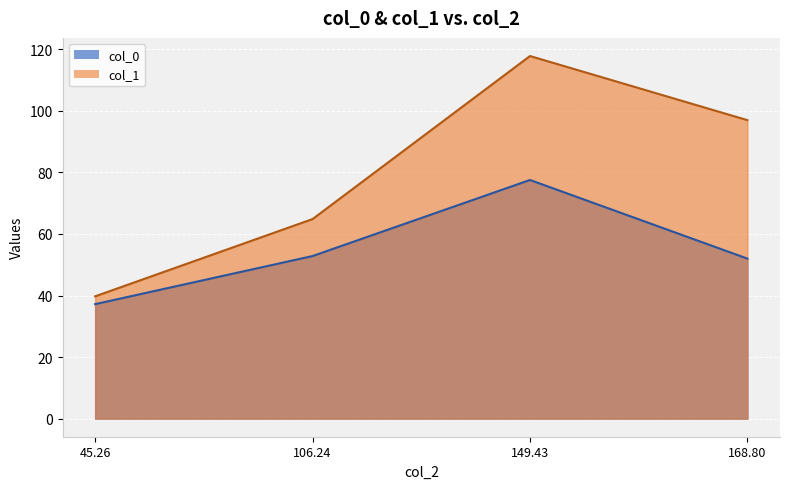

What is the maximum value shown in the chart?

117.8